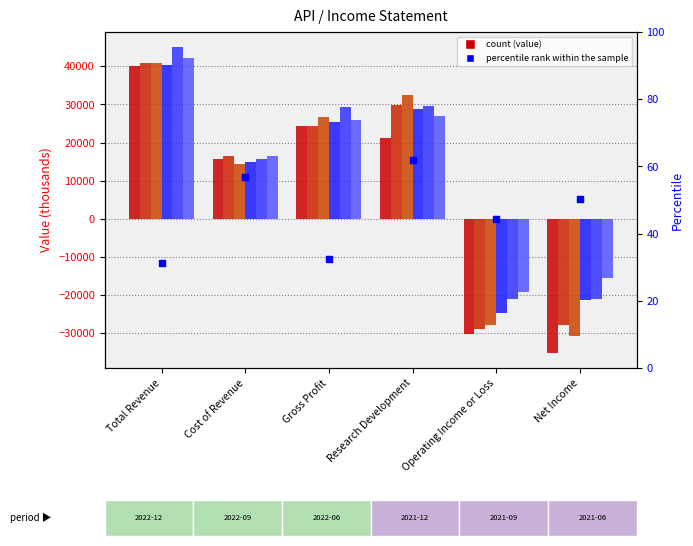

Approximately how many times larger is the value at Gross Profit compared to Research Development?

0.5